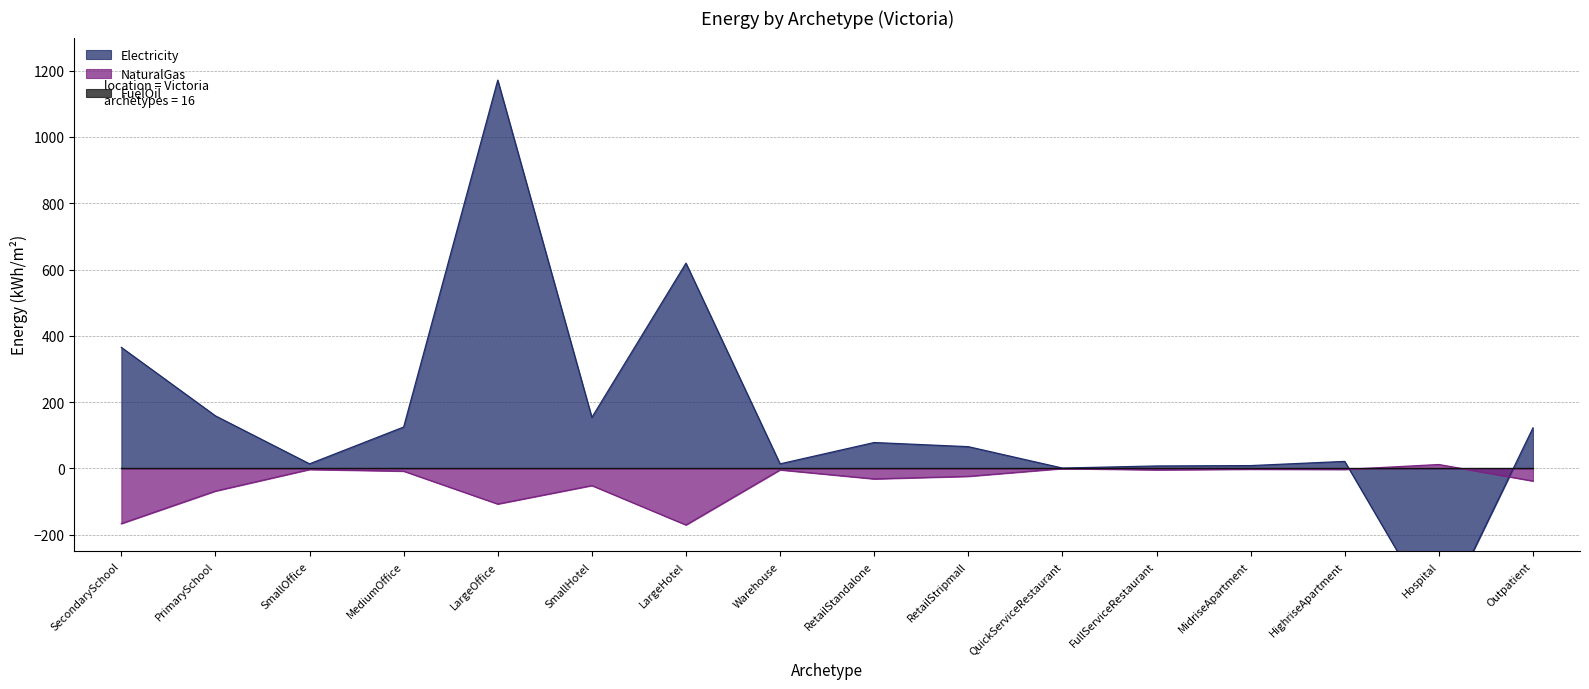

How many times do Electricity and NaturalGas cross each other?

2